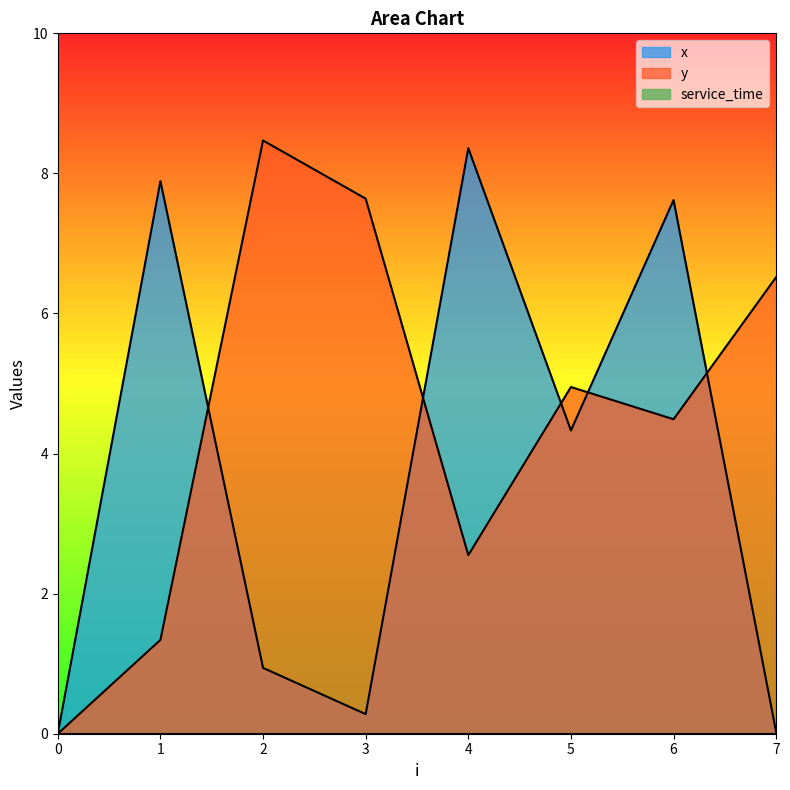

What is the difference between the maximum and second lowest values in the y series?

7.1